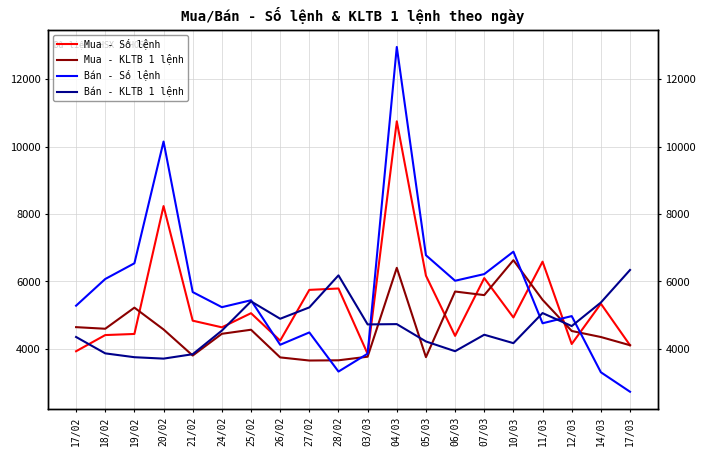

Reading left to right, extract all data points from this chart.

Mua - Số lệnh: 3927.0	4407.0	4440.0	8235.0	4834.0	4637.0	5056.0	4242.0	5748.0	5789.0	3849.0	10750.0	6170.0	4383.0	6097.0	4929.0	6586.0	4142.0	5338.0	4105.0
Mua - KLTB 1 lệnh: 4642.1	4594.4	5220.8	4573.6	3799.6	4444.8	4565.4	3744.1	3651.7	3658.1	3765.0	6402.1	3751.9	5699.2	5592.8	6629.2	5453.5	4528.5	4349.2	4105.4
Bán - Số lệnh: 5279.0	6071.0	6537.0	10150.0	5683.0	5235.0	5440.0	4119.0	4485.0	3324.0	3855.0	12957.0	6776.0	6019.0	6217.0	6882.0	4757.0	4970.0	3303.0	2725.0
Bán - KLTB 1 lệnh: 4350.0	3864.0	3750.0	3708.0	3839.0	4540.0	5407.0	4891.0	5228.0	6179.0	4723.0	4732.0	4217.0	3928.0	4417.0	4167.0	5060.0	4674.0	5373.0	6339.0